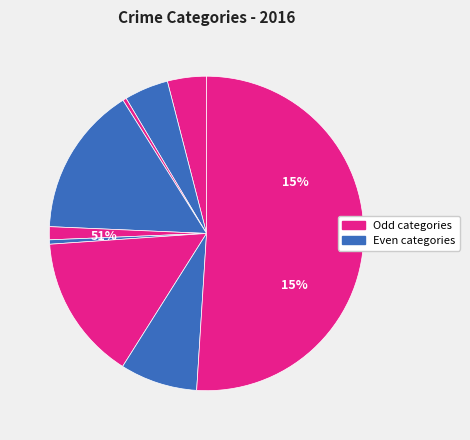

How many segments does this pie chart have?

9